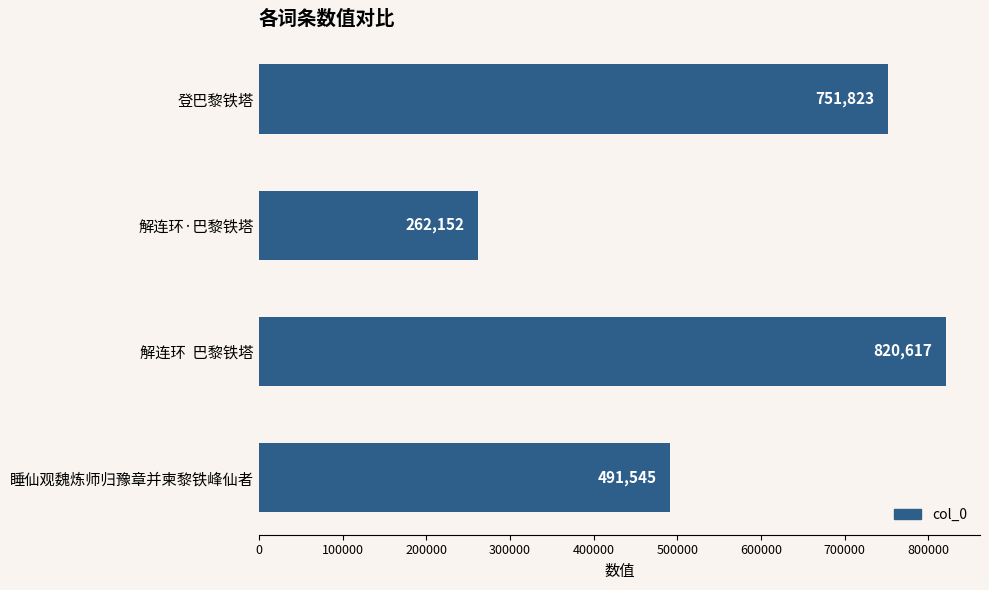

Count the number of categories in the chart.

4